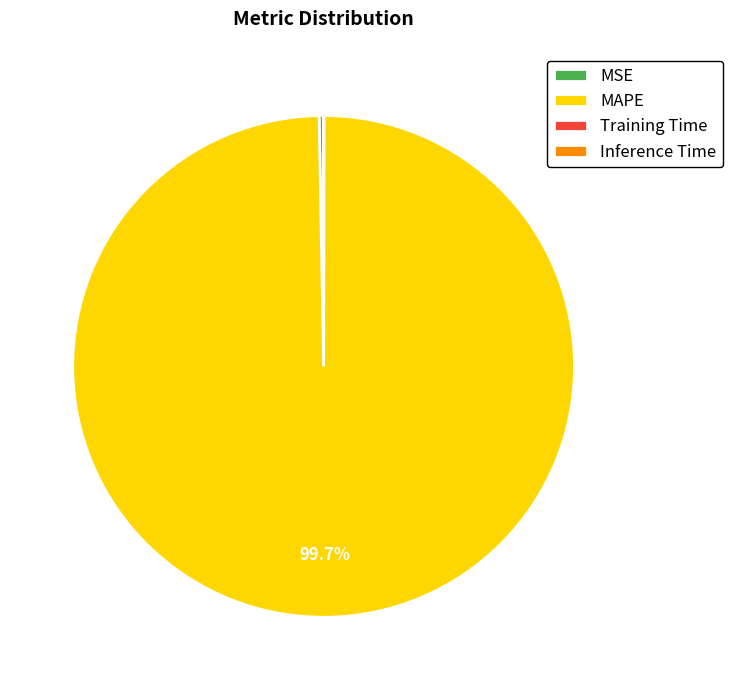

What is the largest slice in the pie chart?

MAPE